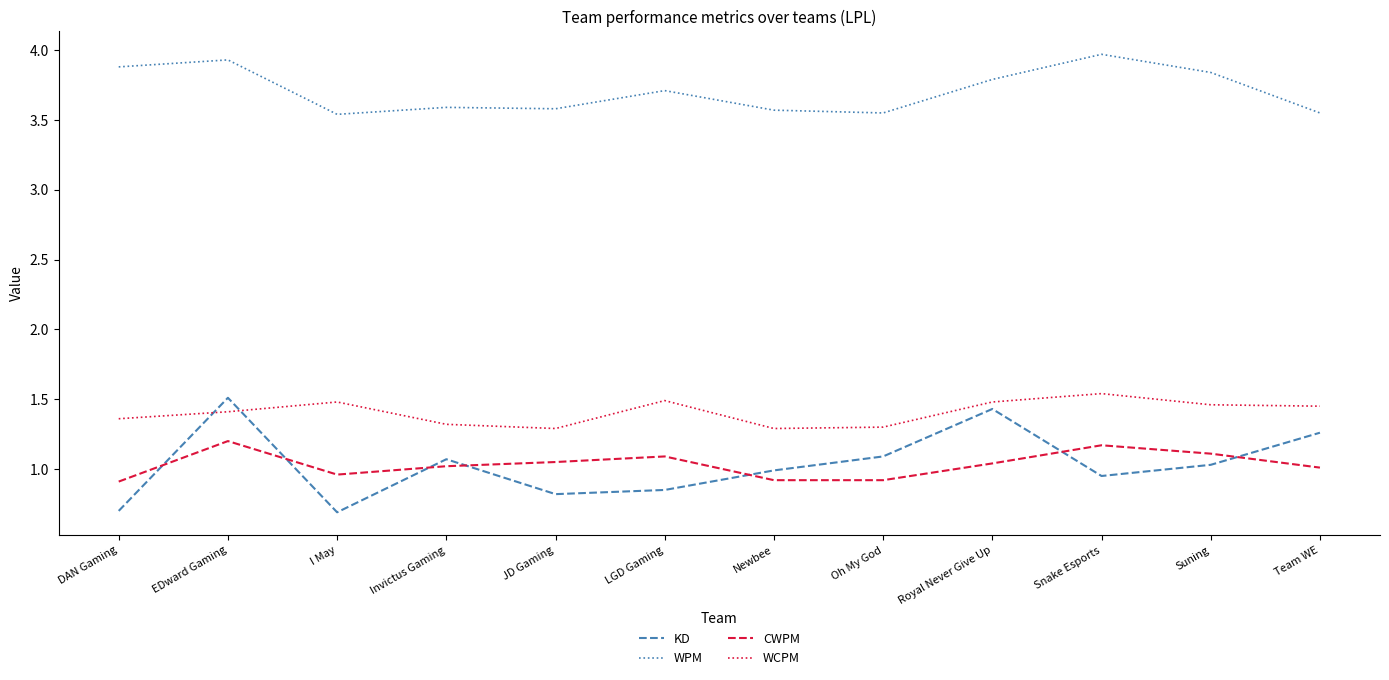

At how many categories does at least one series exceed 3?

12